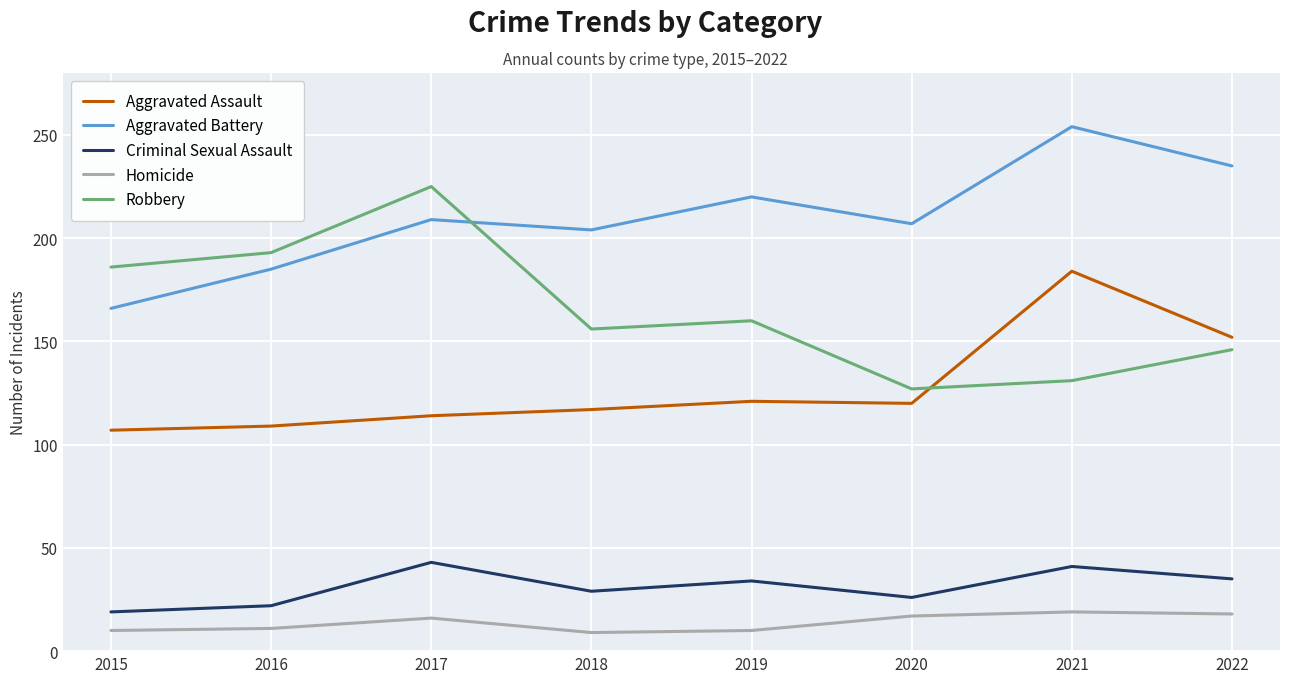

Rank the series by their maximum value, from lowest to highest.

Homicide, Criminal Sexual Assault, Aggravated Assault, Robbery, Aggravated Battery